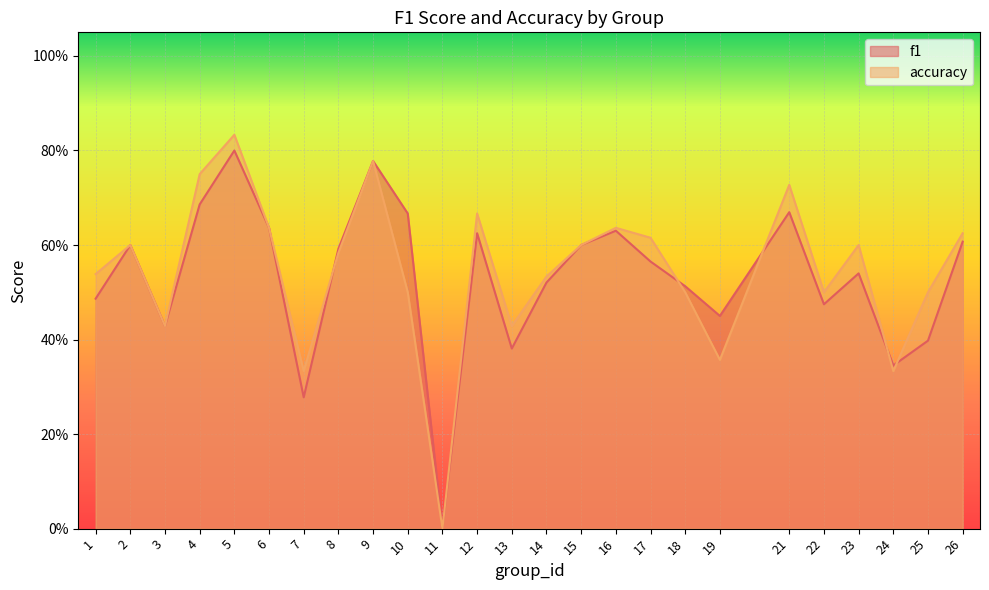

In accuracy, how many points are higher than both neighbors (excluding endpoints)?

7